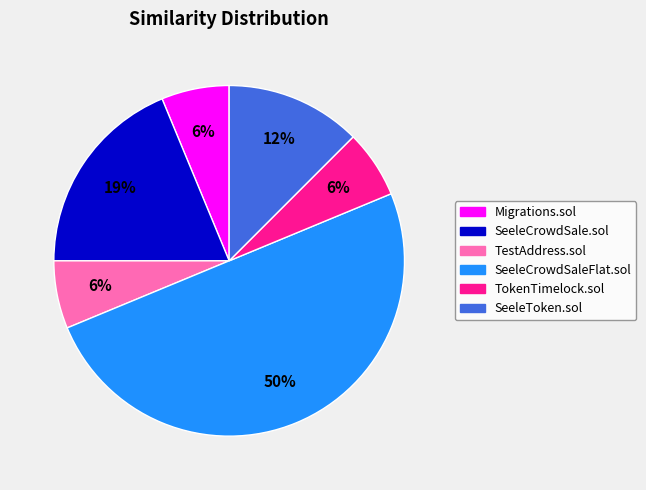

To the nearest percent, what is the average slice percentage?

17%